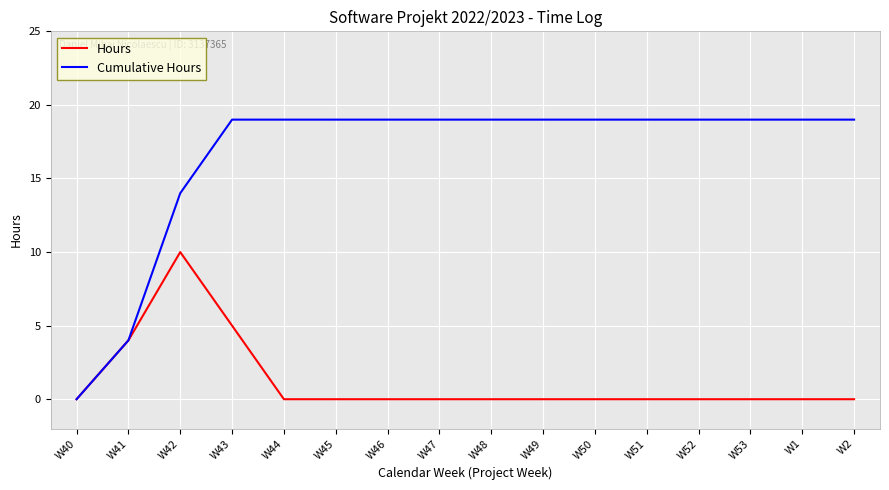

At W46, list the series in order from largest to smallest.

Cumulative Hours, Hours